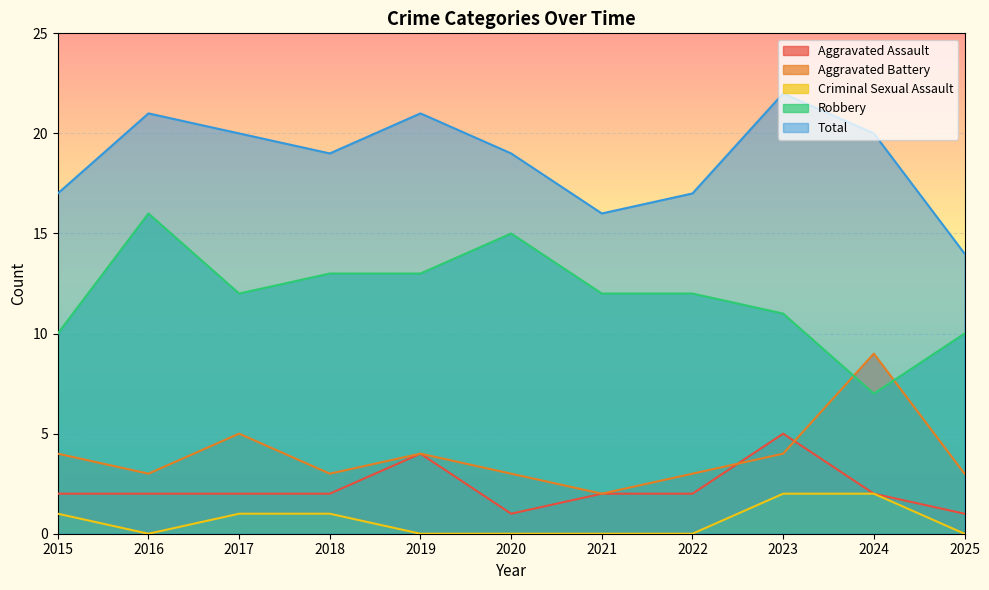

At which label is Total closest to 18?

2015